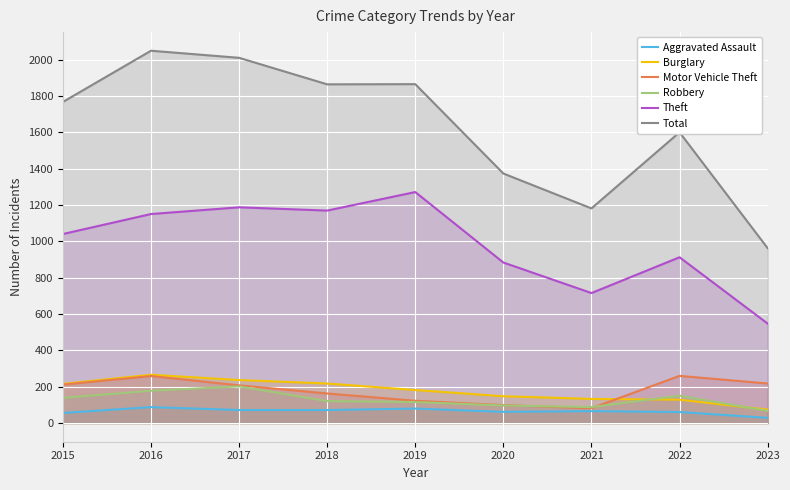

Which category has the lowest value across all series?

2023